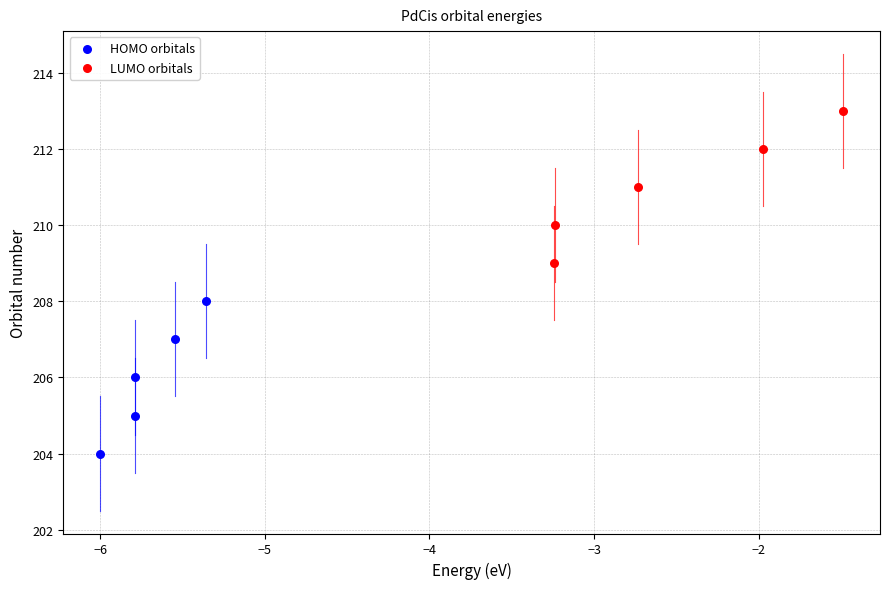

Which series reaches the minimum Y coordinate?

HOMO orbitals